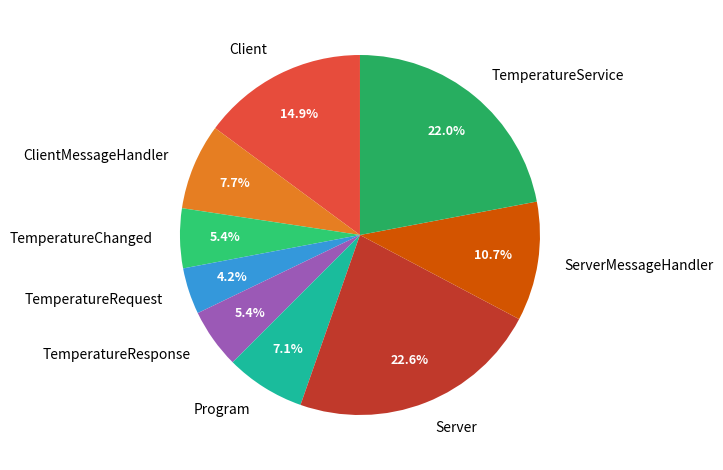

Does any single category account for the majority?

No